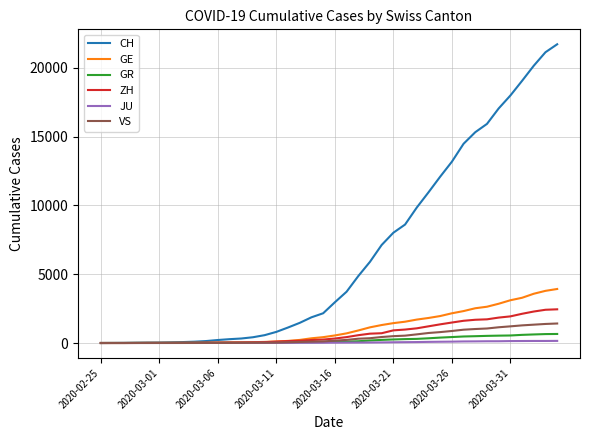

What is the maximum value for GE?

3928